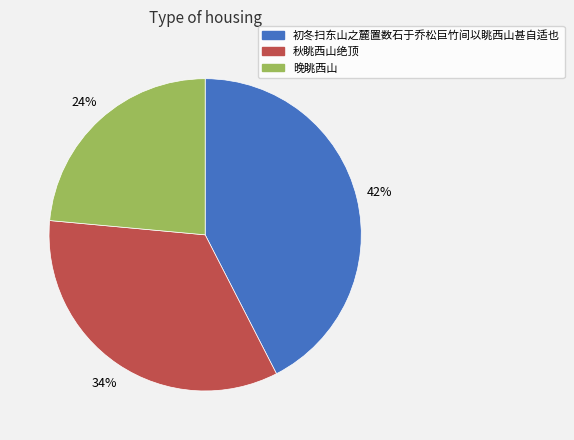

How many slices are in this pie chart?

3